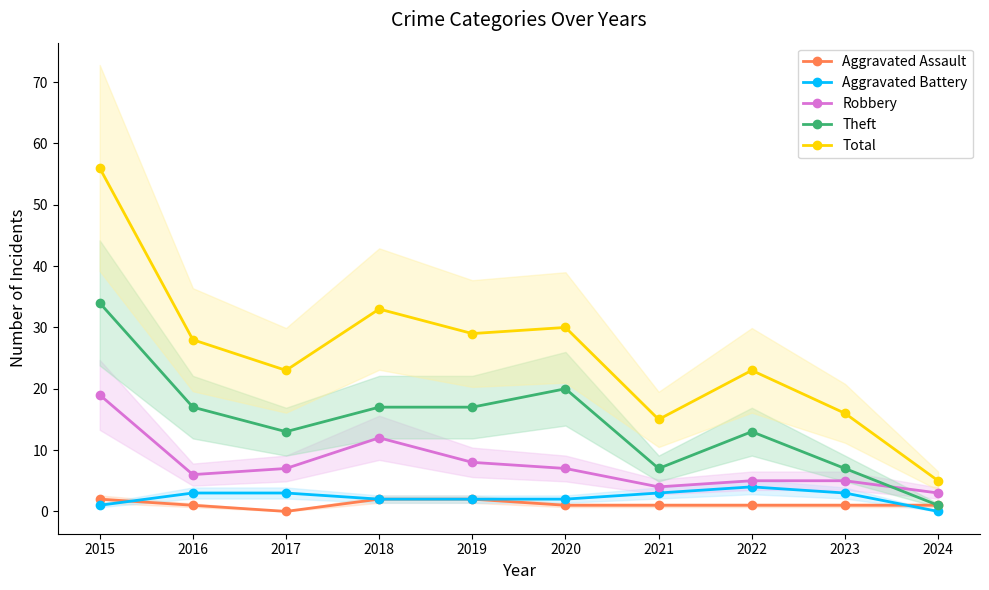

Does the chart have visible grid lines?

No